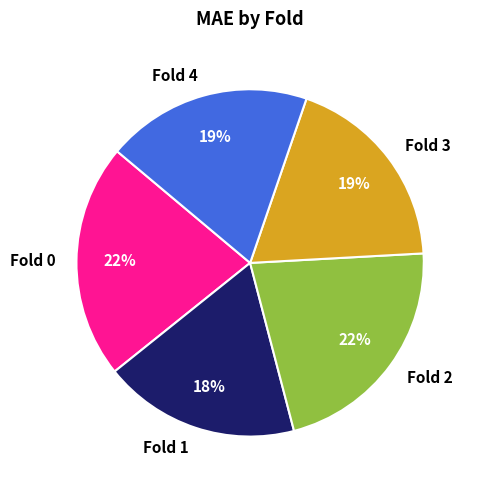

Between Fold 0 and Fold 3, which is larger?

Fold 0